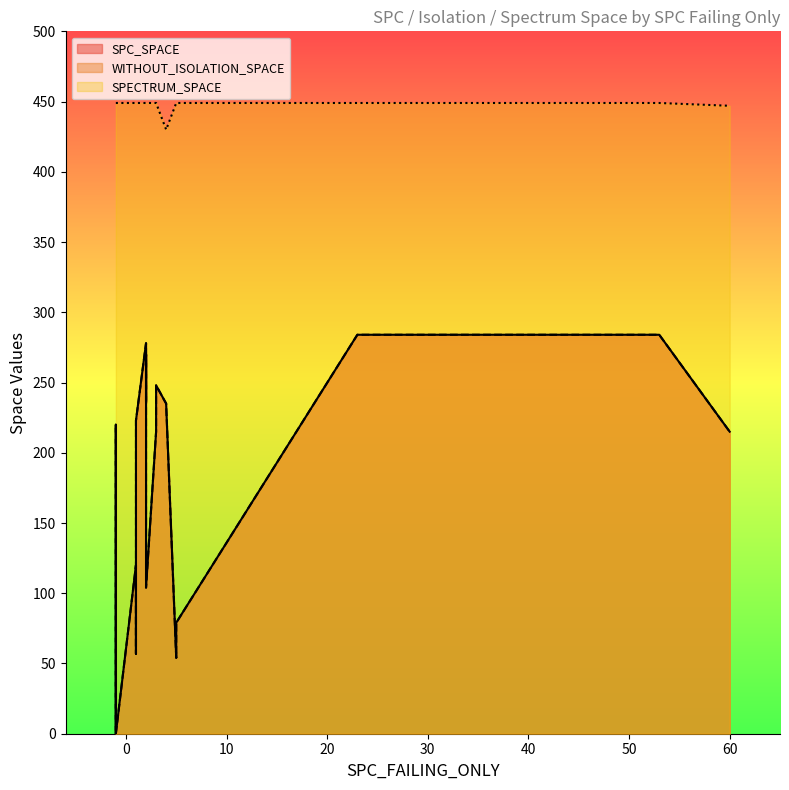

How many data points does each series have?

33